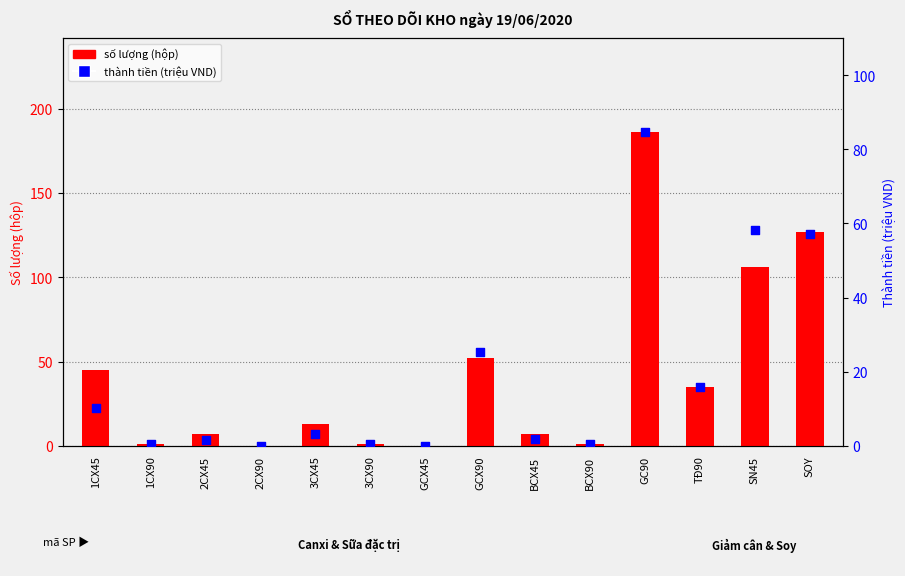

At how many categories does at least one series exceed 28?

6